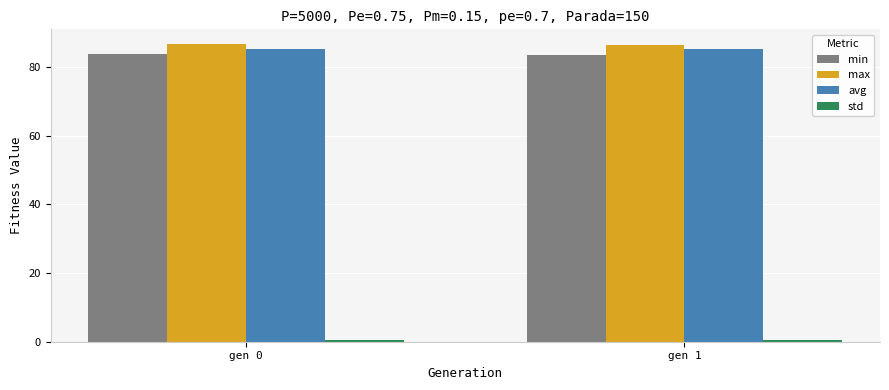

The min series shows 83.8 at gen 0. True or false?

True